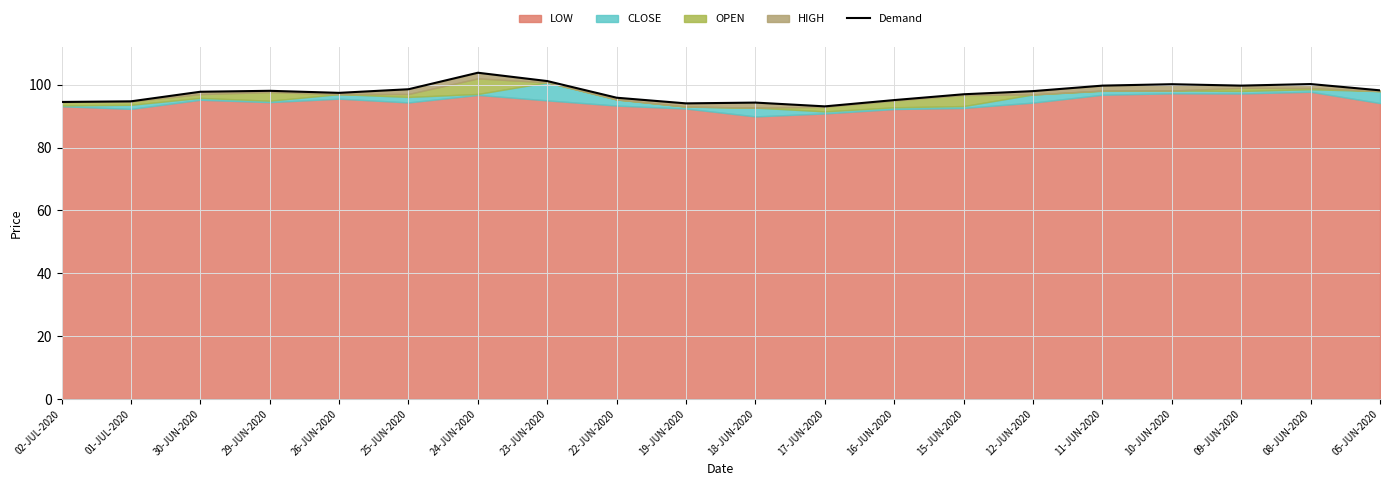

Where does the data first go above 97?

30-JUN-2020